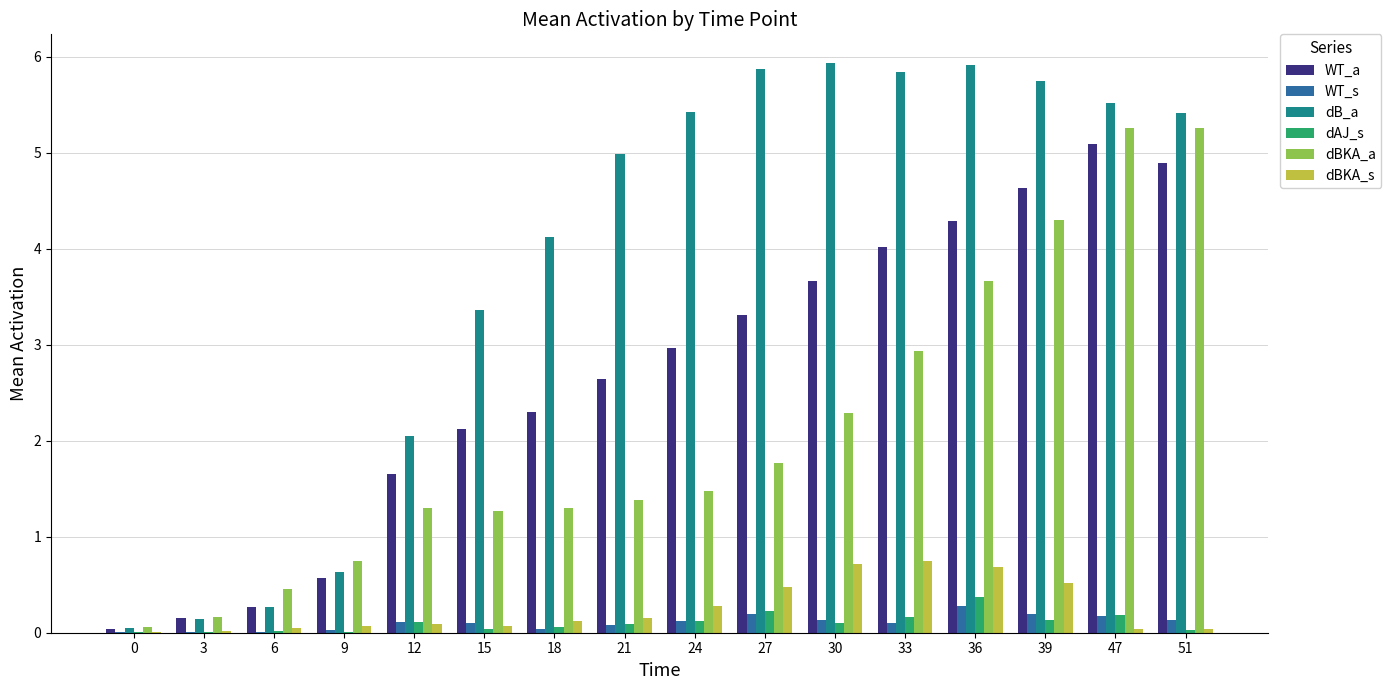

Which series changed the most between 3 and 9?

dBKA_a